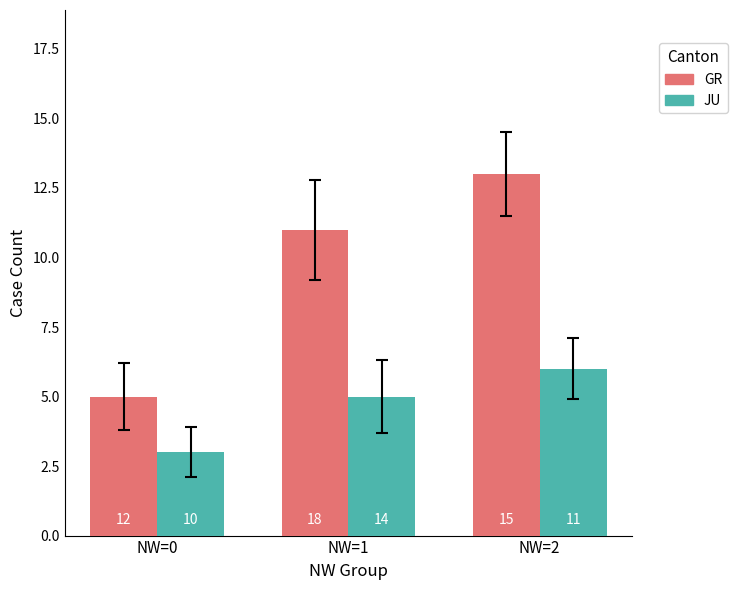

What is the minimum value shown in the chart?

3